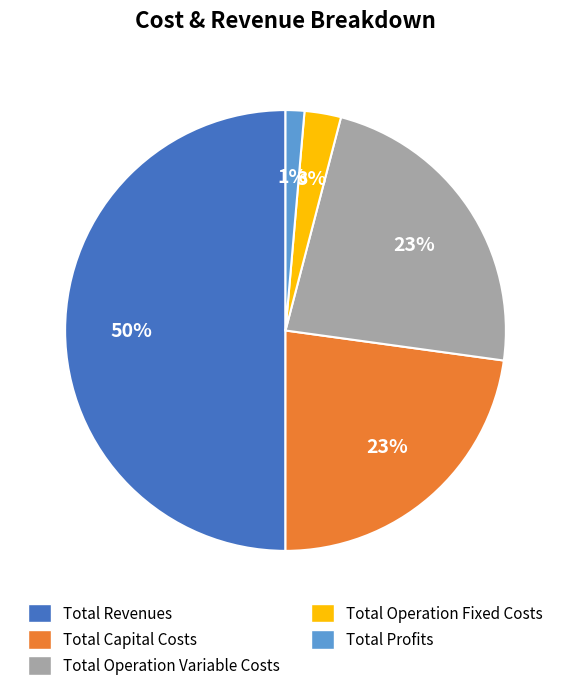

What is the majority slice?

Total Revenues